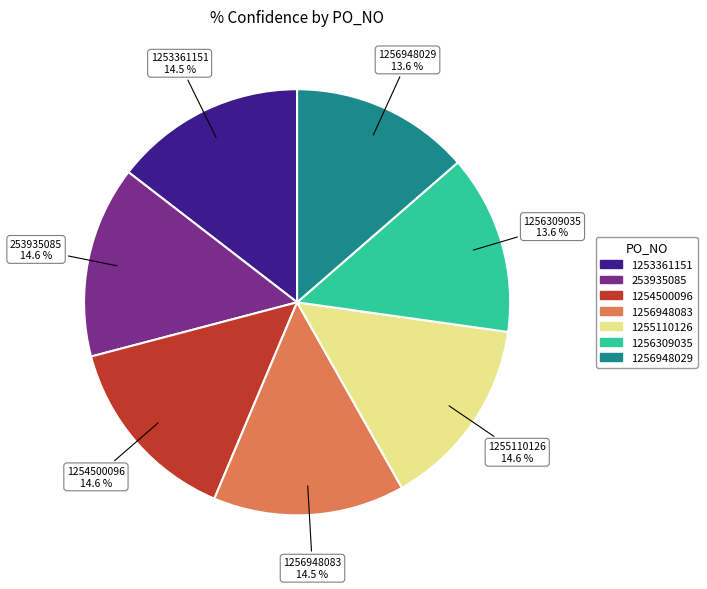

Does 1256948029 account for over 50% of the chart?

No